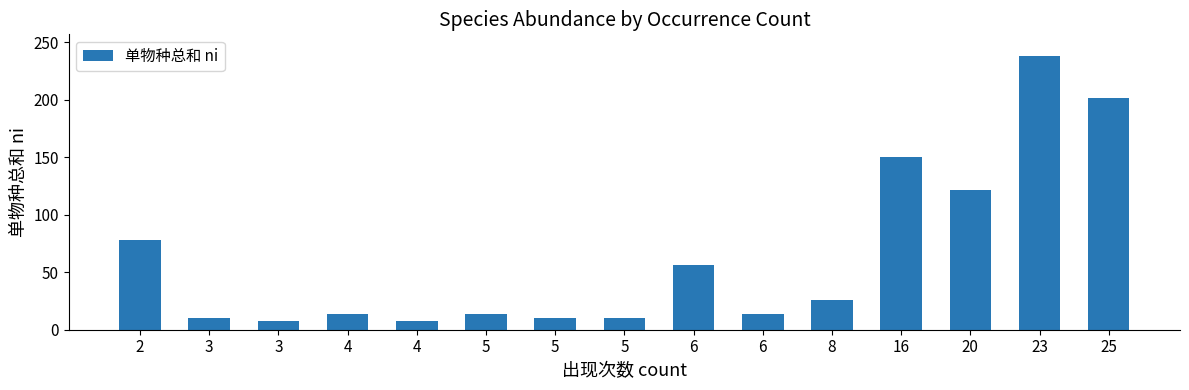

How many data points does each series have?

15